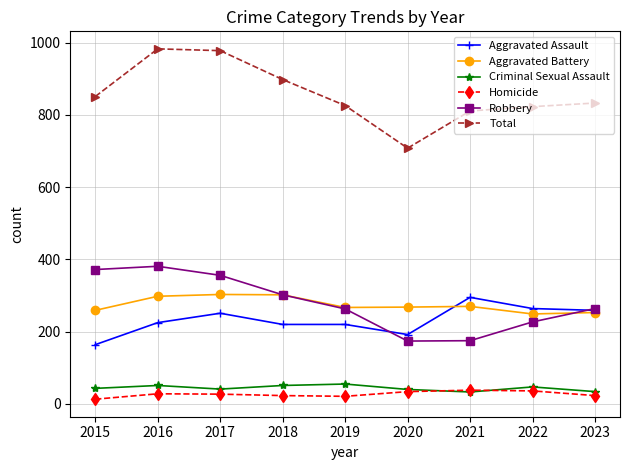

Rank the series at 2016 from lowest to highest value.

Homicide, Criminal Sexual Assault, Aggravated Assault, Aggravated Battery, Robbery, Total